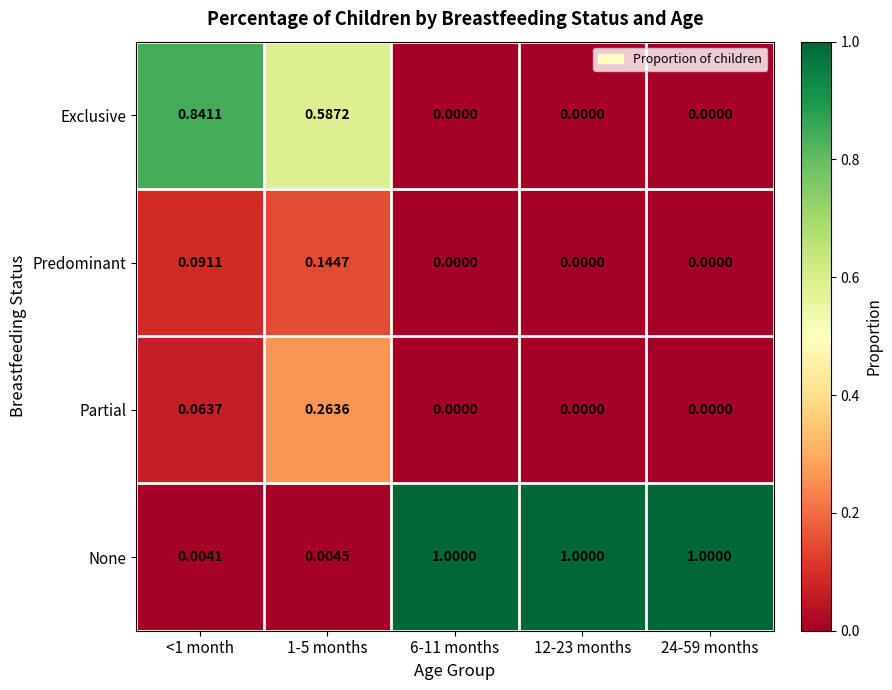

Rank the series by their maximum value, from lowest to highest.

Predominant, Partial, Exclusive, None